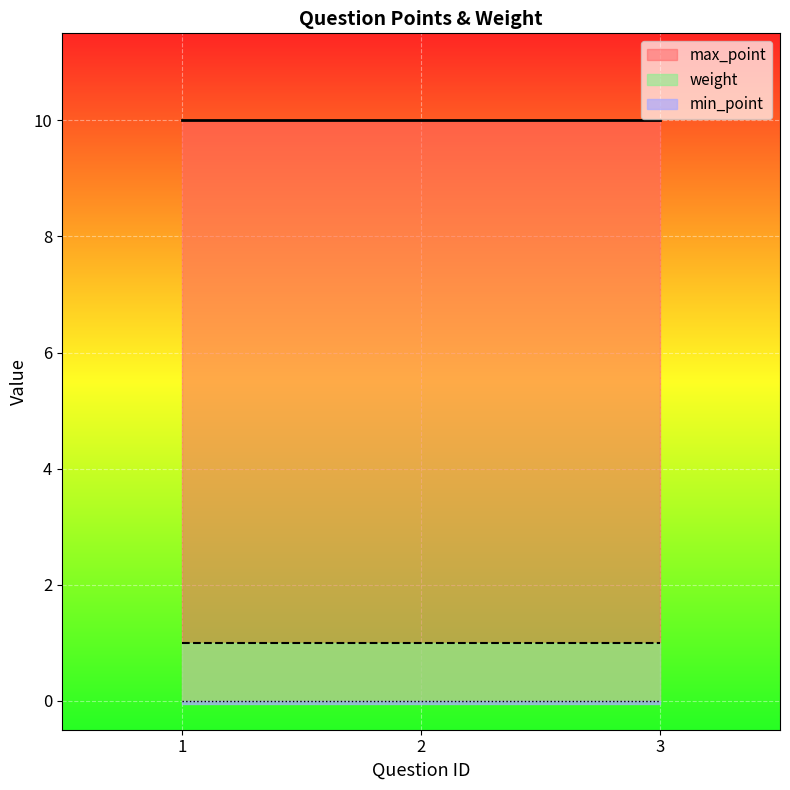

What is the spread (max minus min) of values at 1?

10